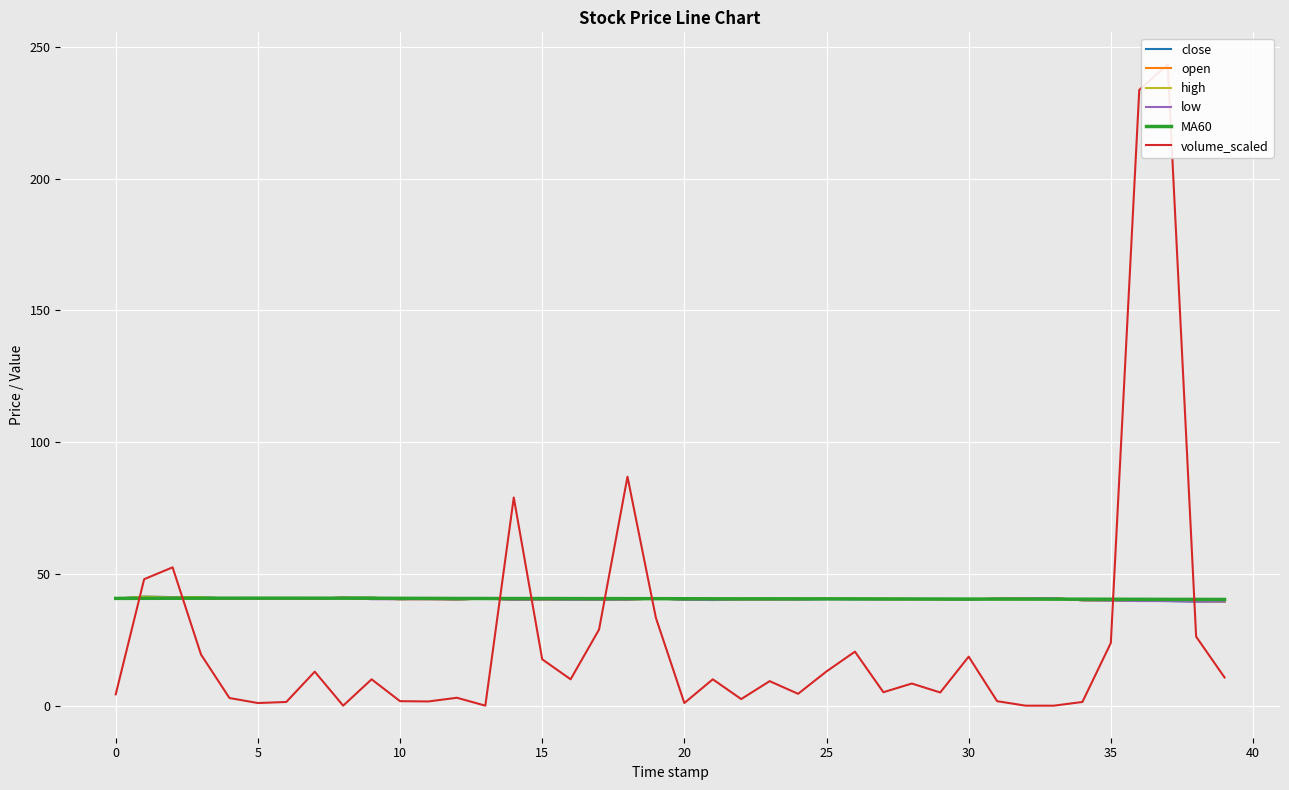

What is the spread (max minus min) of values at 36?

194.0